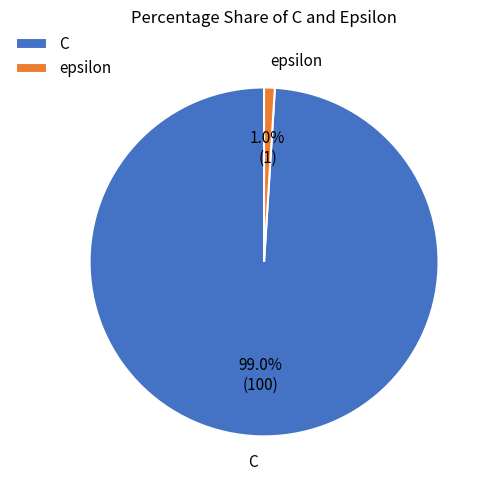

To the nearest percent, what is the average slice percentage?

50%